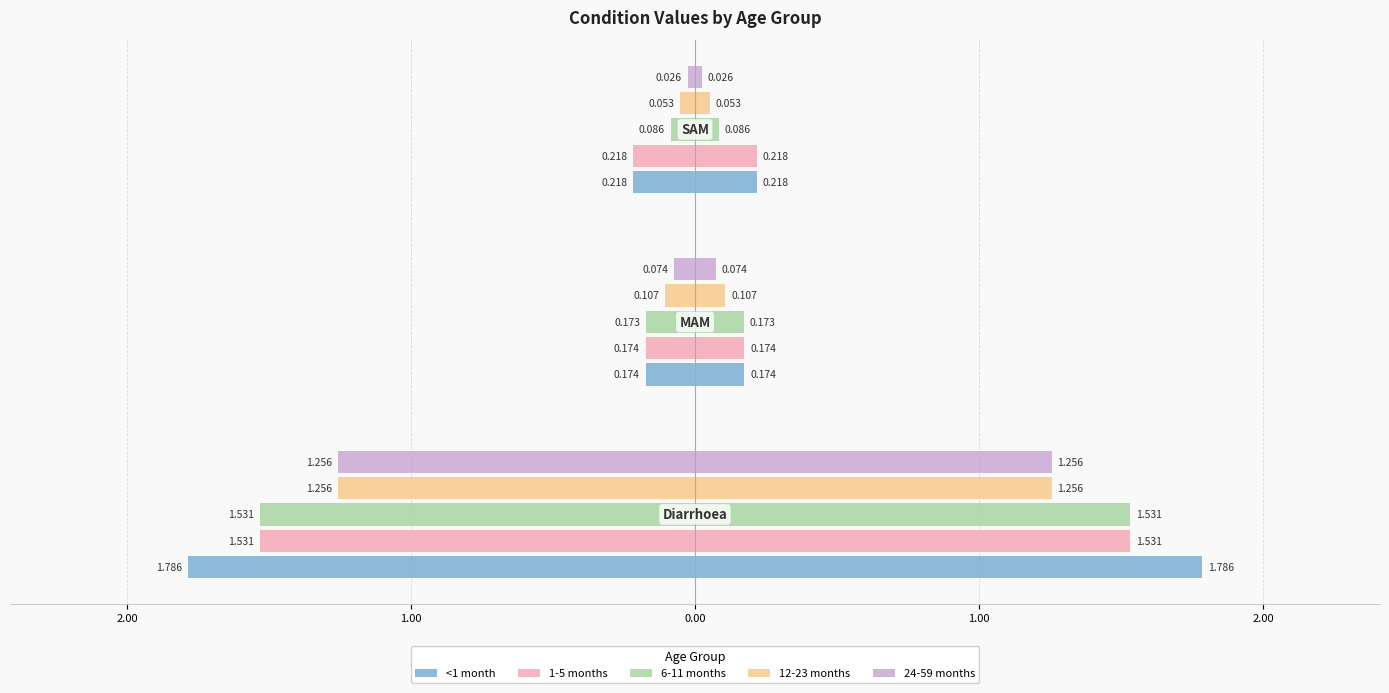

The <1 month series shows -0.1 at 2.00. True or false?

False